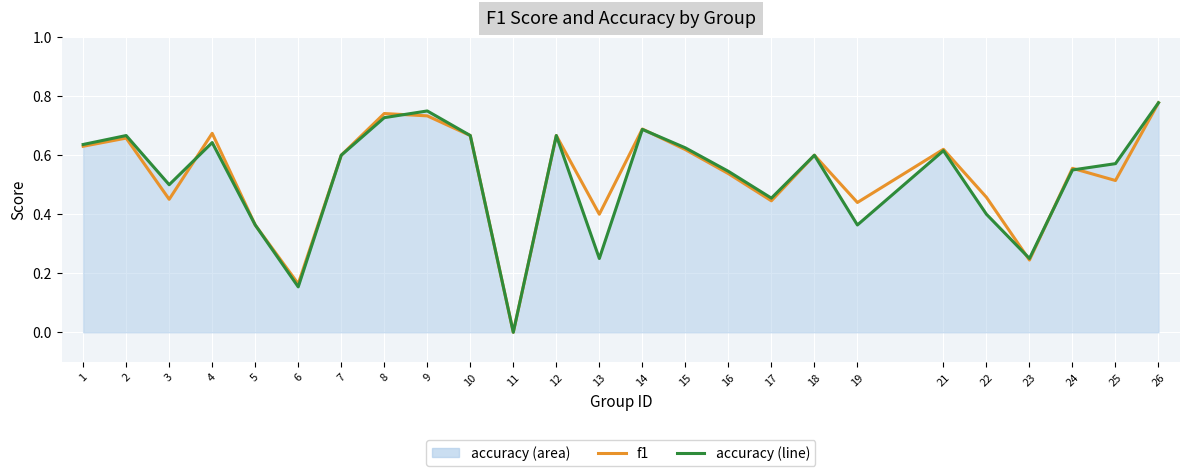

What is the difference between the second highest and second lowest values in the f1 series?

0.6